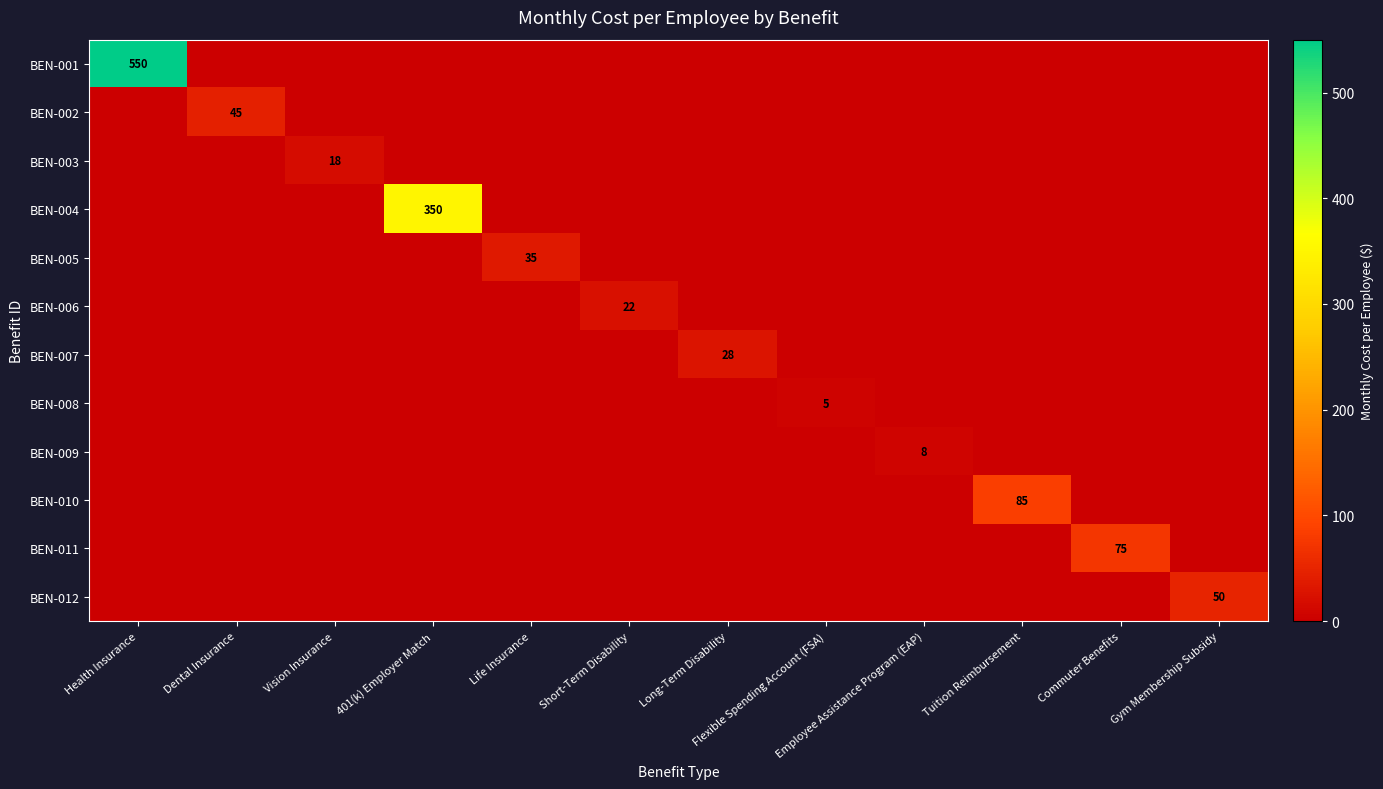

How many data points in BEN-011 are above 0?

1